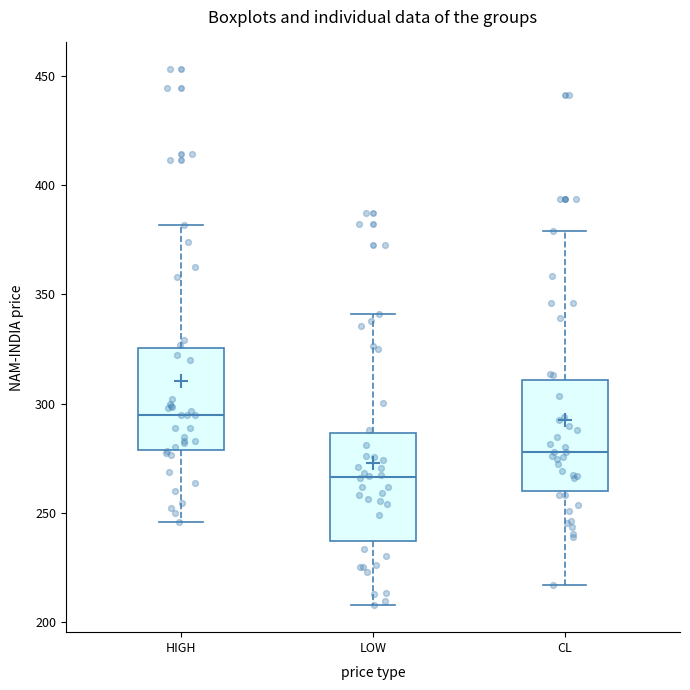

Reading left to right, transcribe this box plot: for each box, give where its median line is, the range the box spans, and where its two whiskers end, as read against the y-axis. The values are not printed on the chart, so give them approximately, as read against the axis.

HIGH: median 295, box 280 to 325, whiskers 245 to 380
LOW: median 265, box 235 to 285, whiskers 210 to 340
CL: median 280, box 260 to 310, whiskers 215 to 380